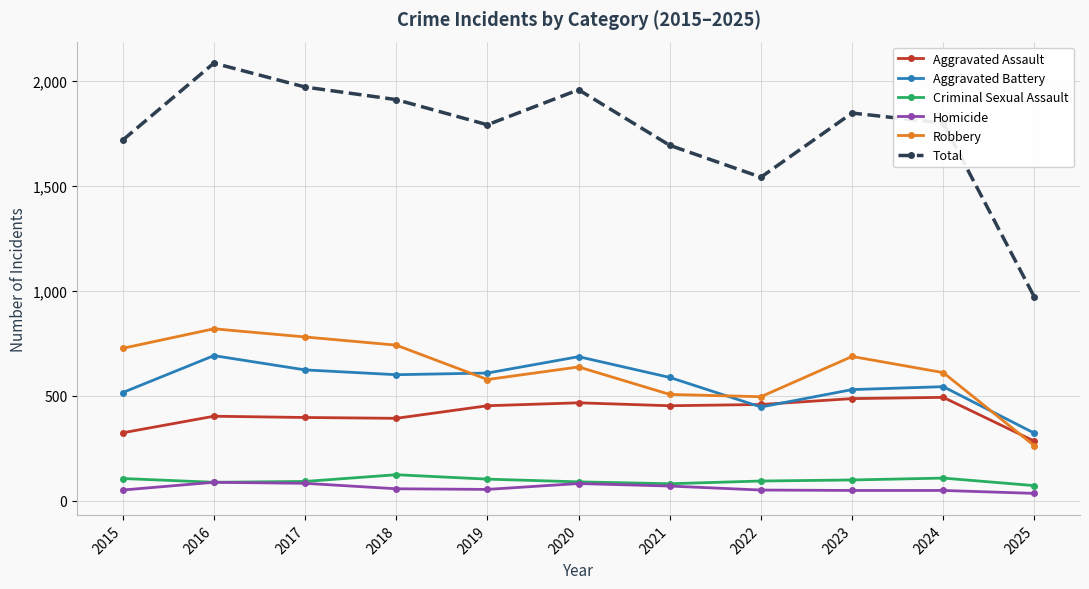

Where is the first local minimum for Total?

2019